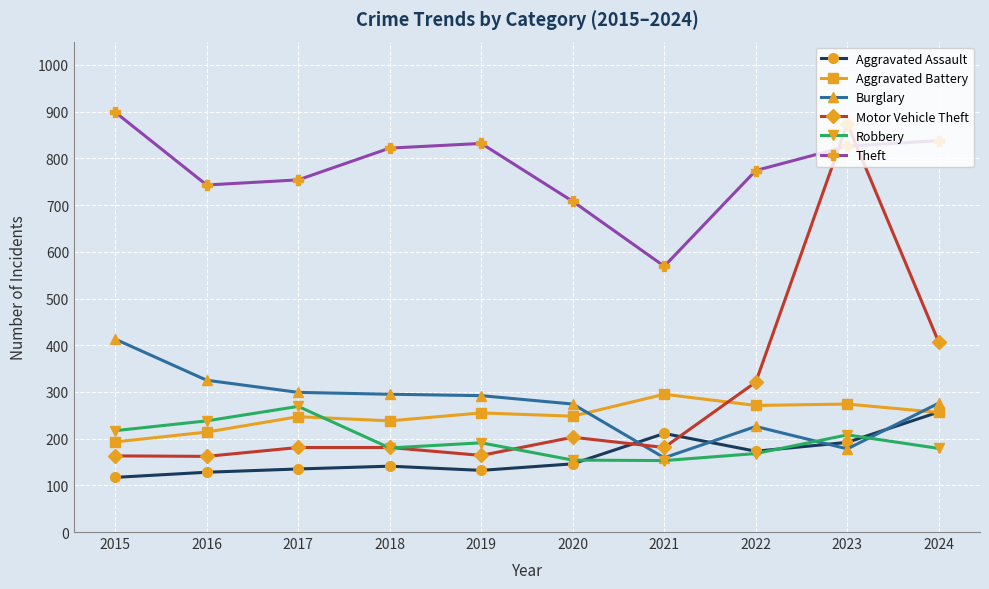

What is the value of the Theft point at the 2nd from the left?

743